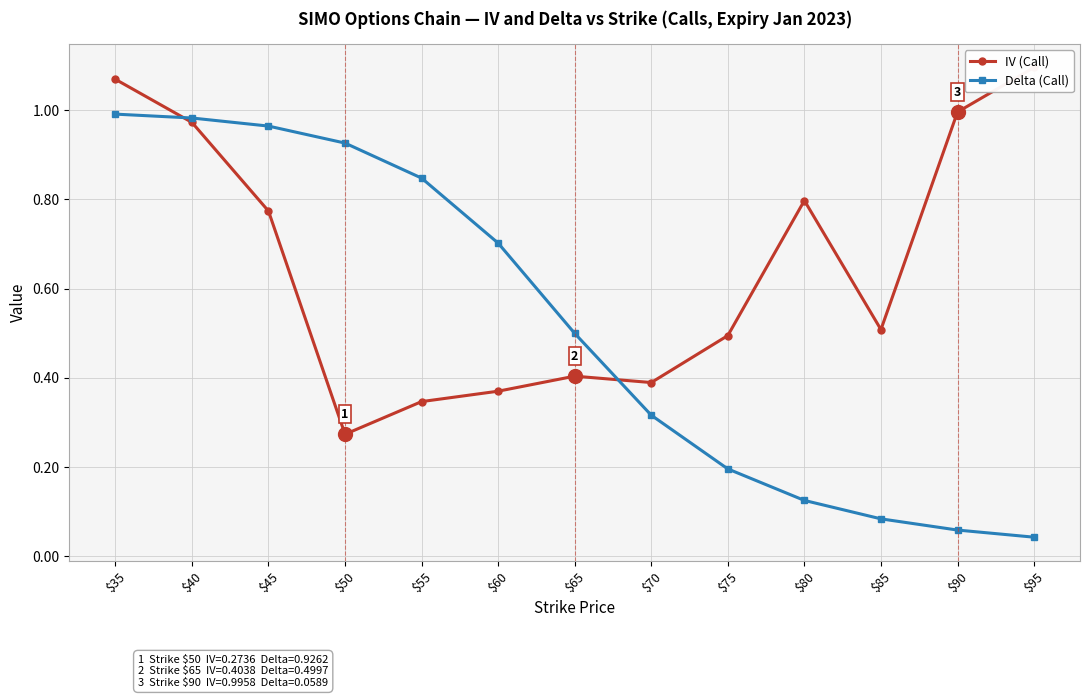

Is this an area chart (filled region under the line)?

No